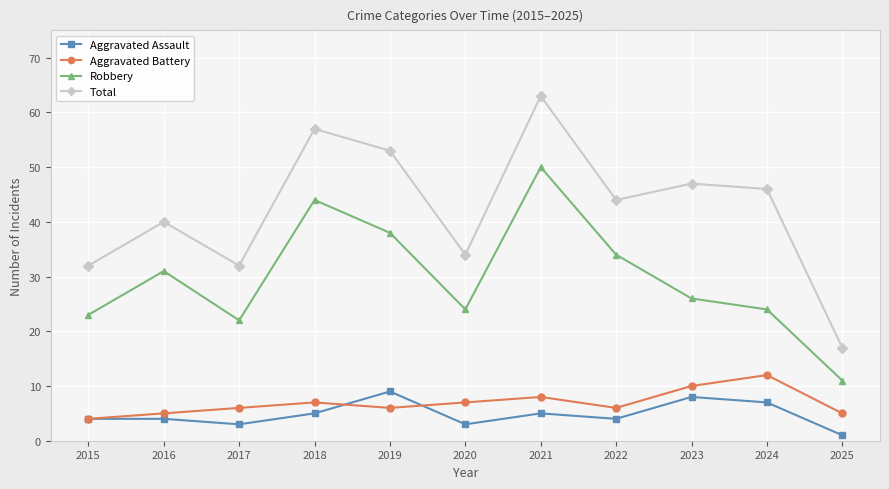

Is it true that Total equals 44 at 2022?

True